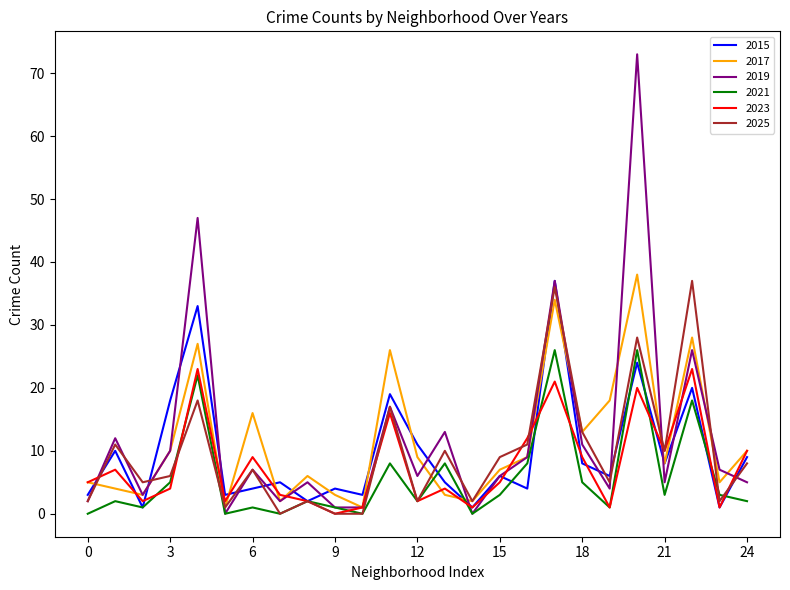

How many interior local peaks does the 2015 series have?

9